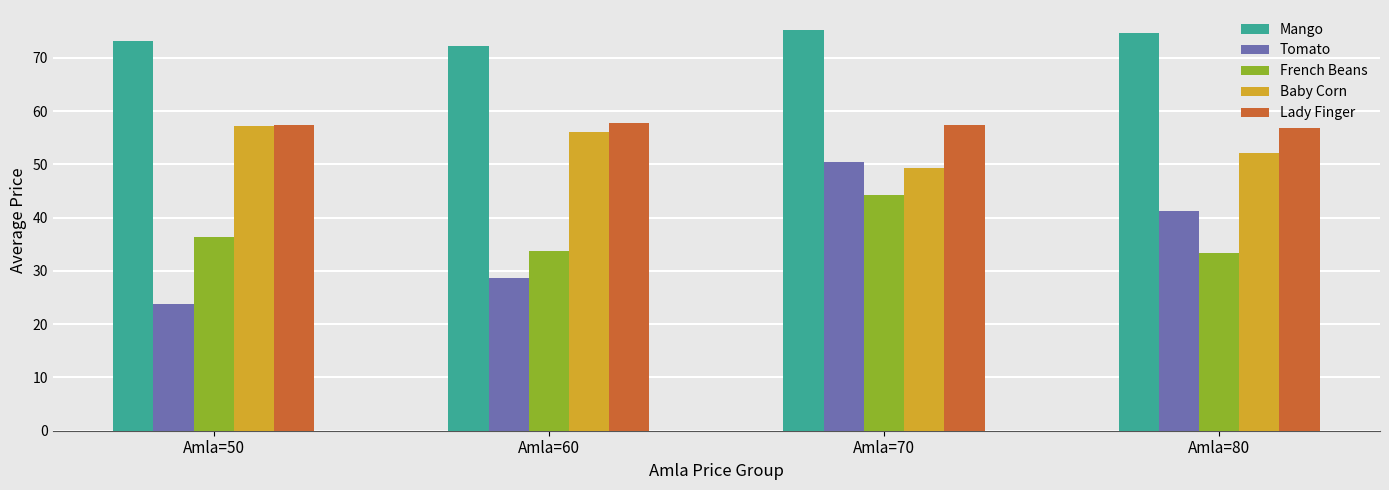

Are the bars horizontal?

No